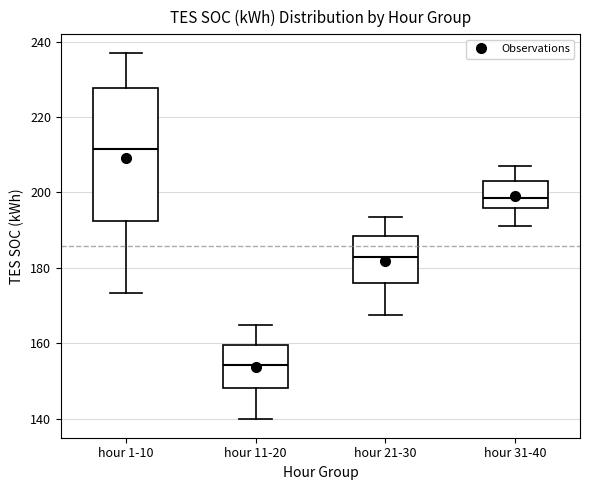

Reading left to right, read every box against the y-axis: the position of its median line, the range the box covers, and the ends of its whiskers. The values are not printed on the chart, so give them approximately, as read against the axis.

hour 1-10: median 212, box 192 to 228, whiskers 174 to 238
hour 11-20: median 154, box 148 to 160, whiskers 140 to 164
hour 21-30: median 182, box 176 to 188, whiskers 168 to 194
hour 31-40: median 198, box 196 to 204, whiskers 192 to 208